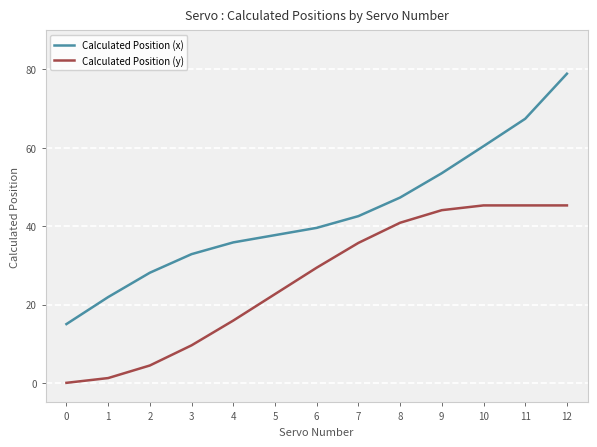

Rank the series by their average value, from highest to lowest.

Calculated Position (x), Calculated Position (y)